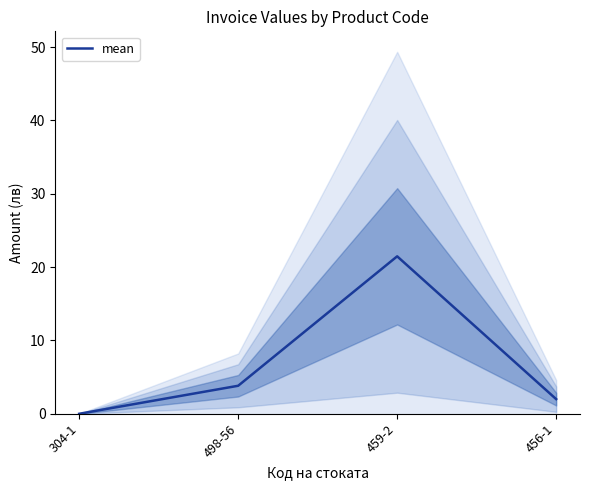

Read the value at 456-1.

2.0